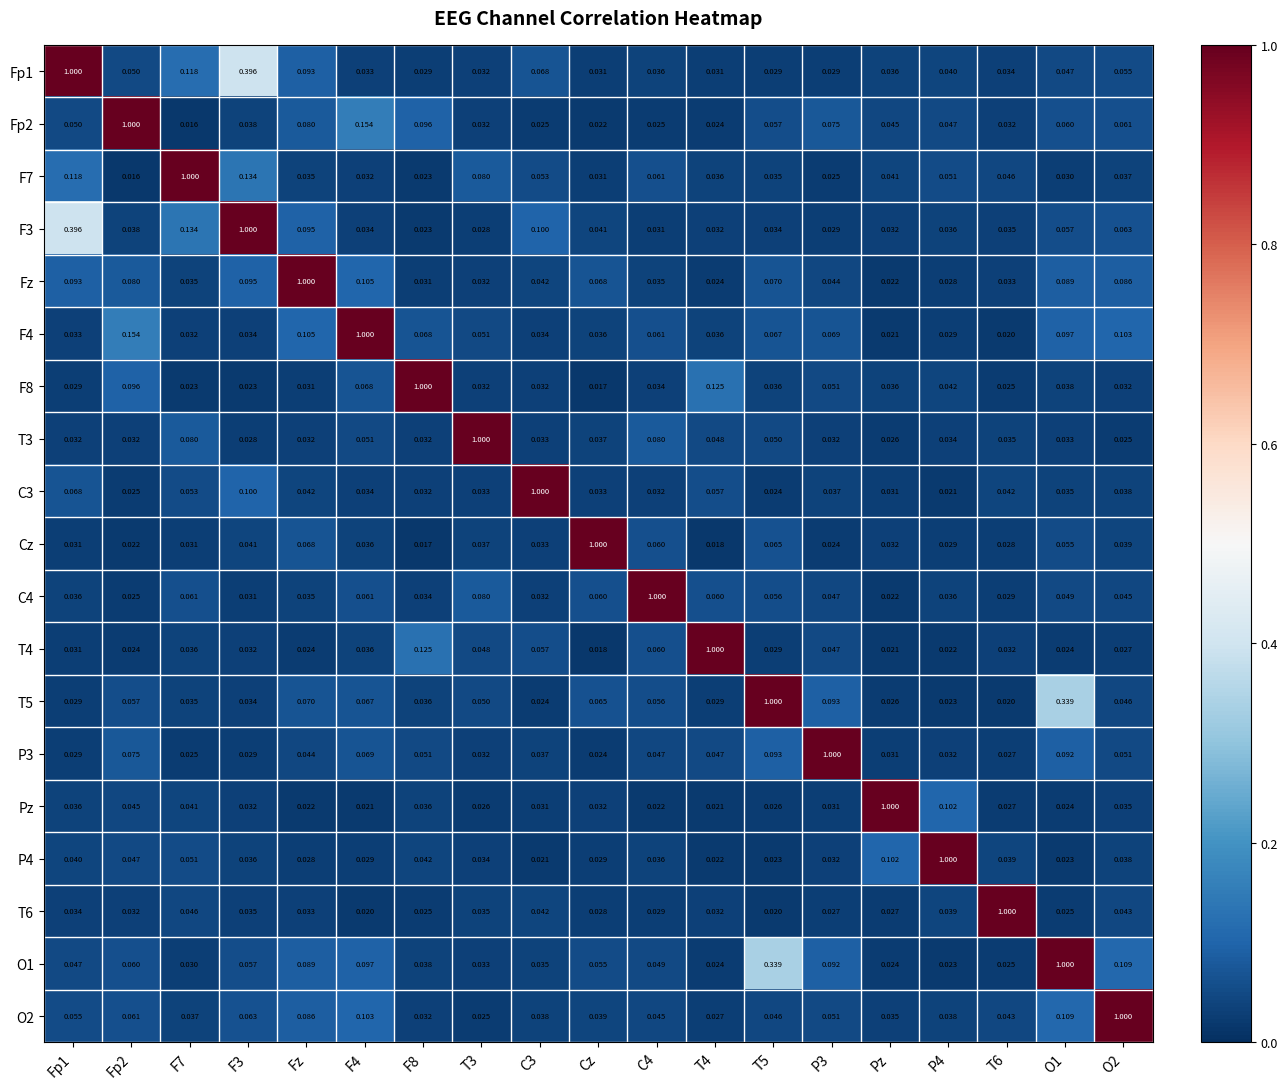

Is the value of T4 at F4 greater than the value of T6 at Cz?

Yes